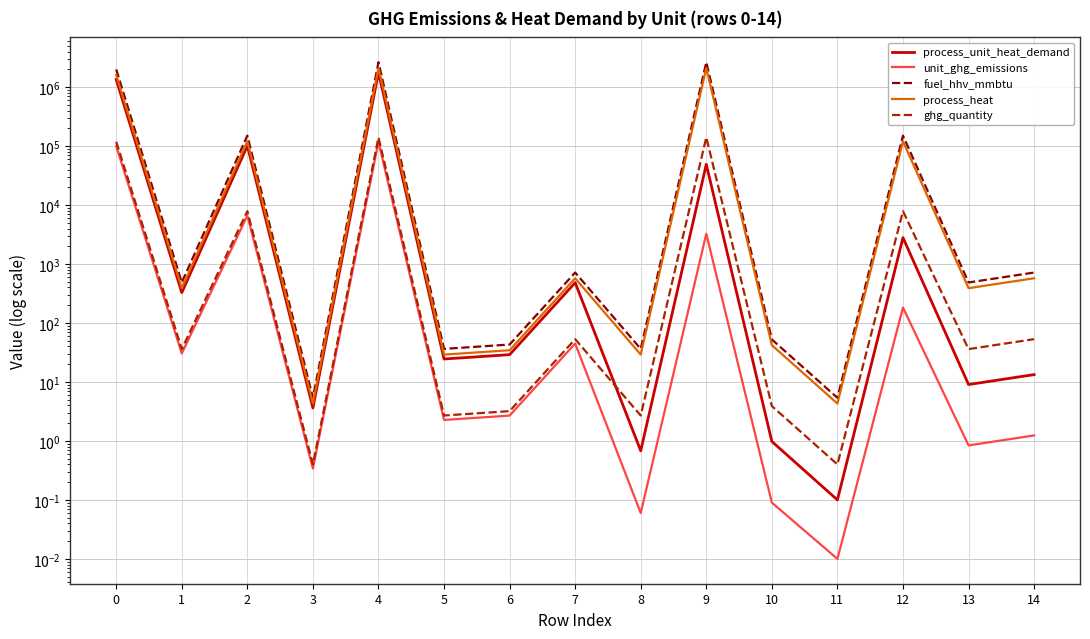

Is it true that ghg_quantity equals 7872.2 at 12?

True